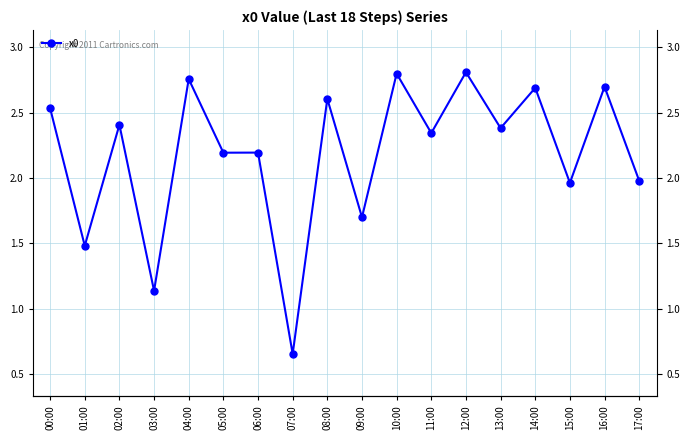

Rank the categories by value from lowest to highest.

07:00, 03:00, 01:00, 09:00, 15:00, 17:00, 05:00, 06:00, 11:00, 13:00, 02:00, 00:00, 08:00, 14:00, 16:00, 04:00, 10:00, 12:00